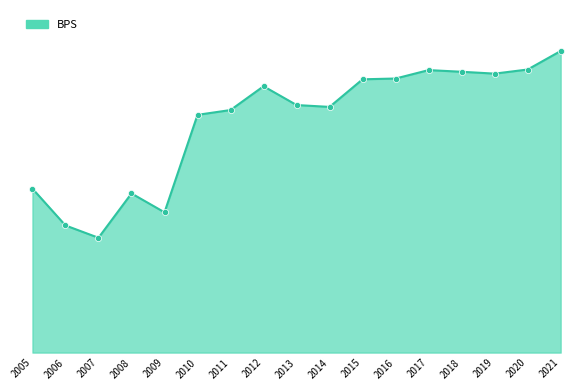

Approximately how many times larger is the value at 2011 compared to 2009?

1.7